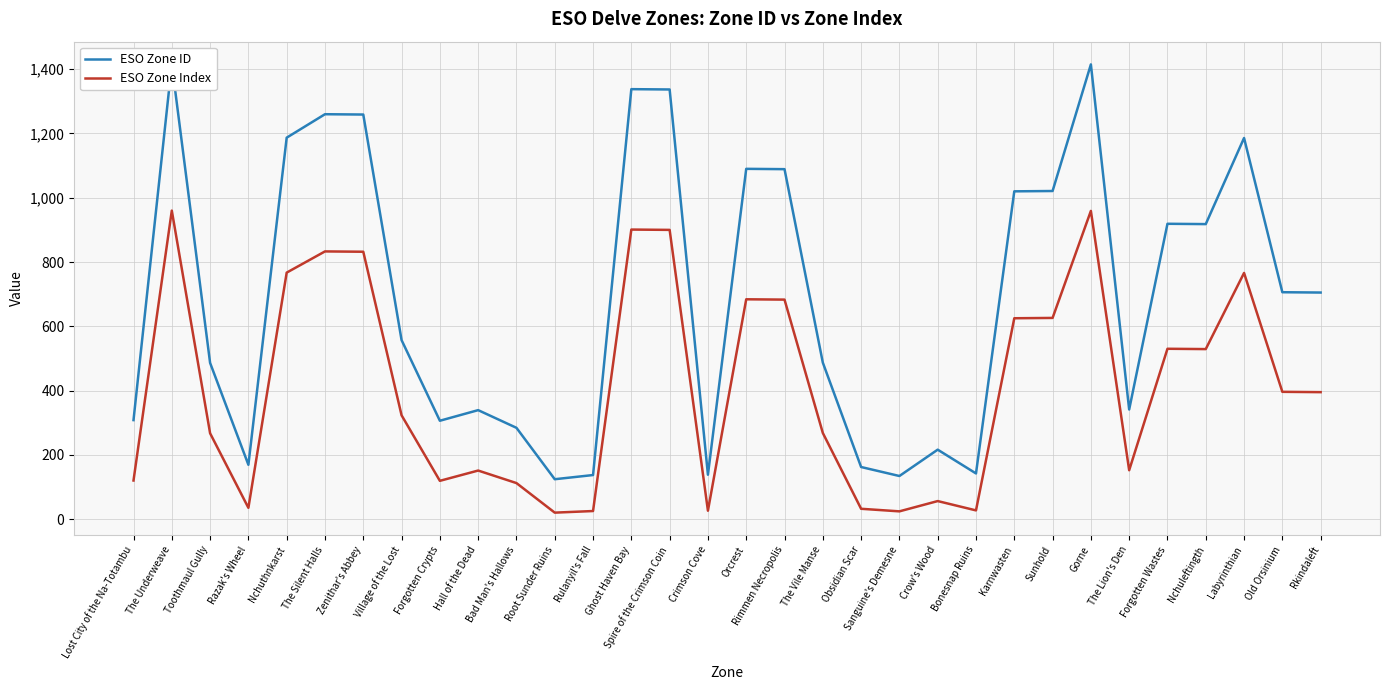

In ESO Zone ID, how many points are lower than both neighbors (excluding endpoints)?

8